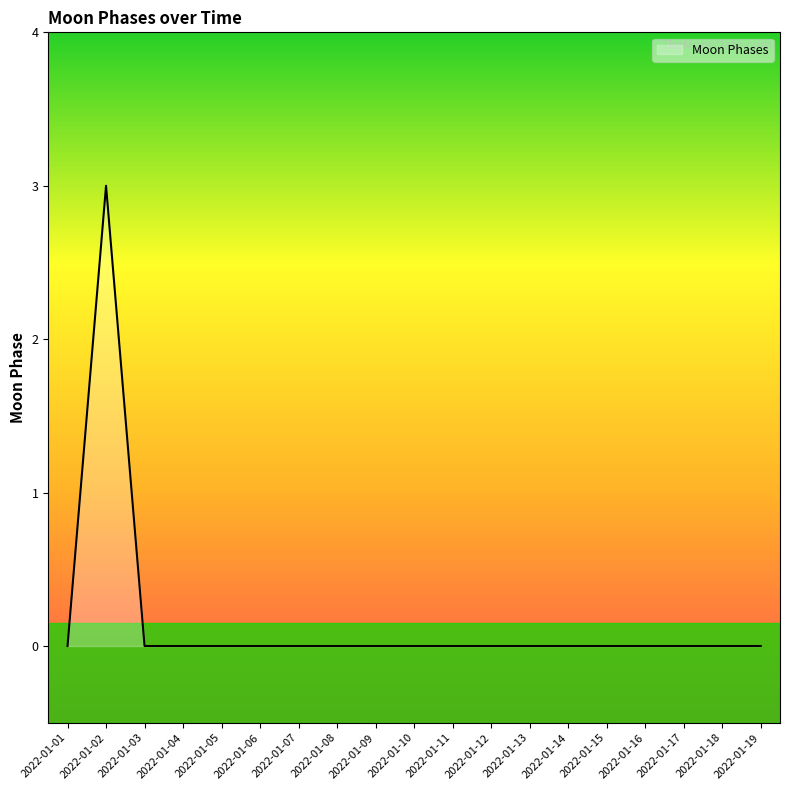

What is the difference between the maximum and minimum values?

3